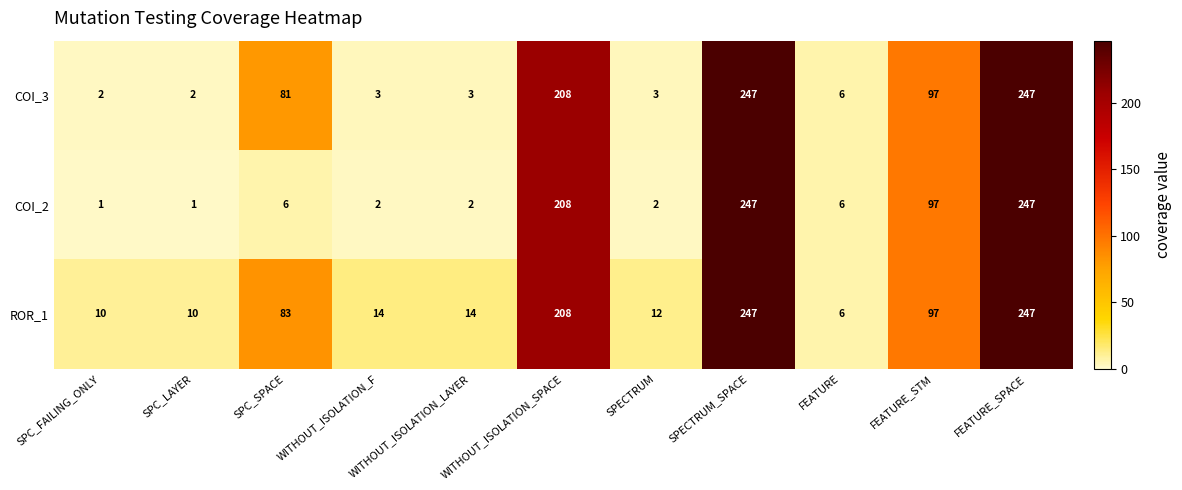

The value of COI_3 at FEATURE_STM is 151. True or false?

False